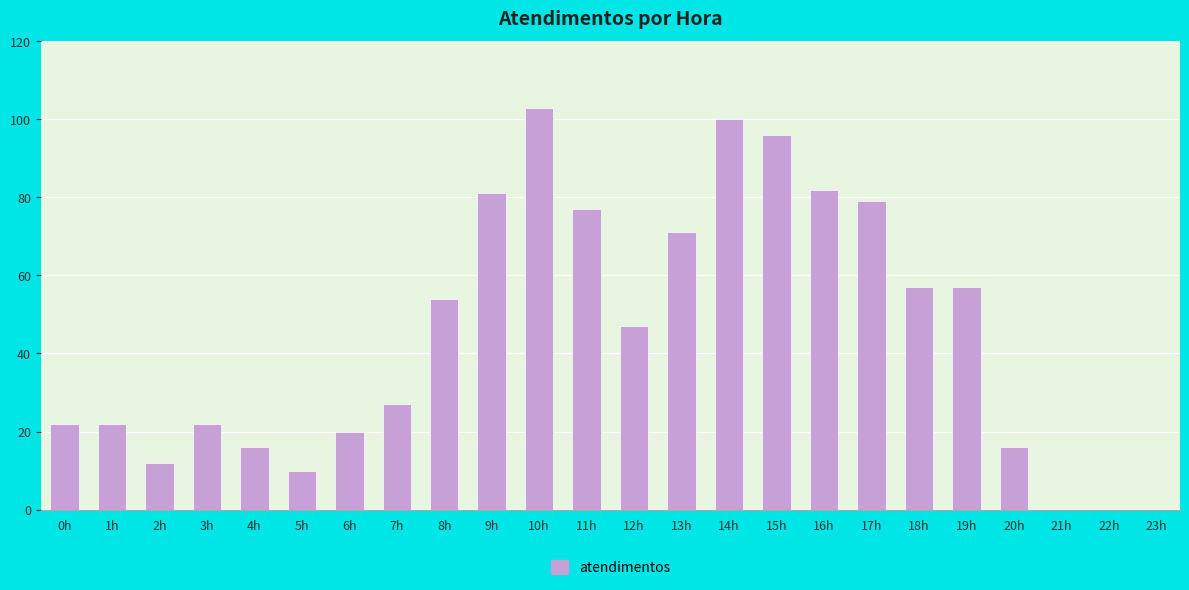

What is the greatest value displayed?

103